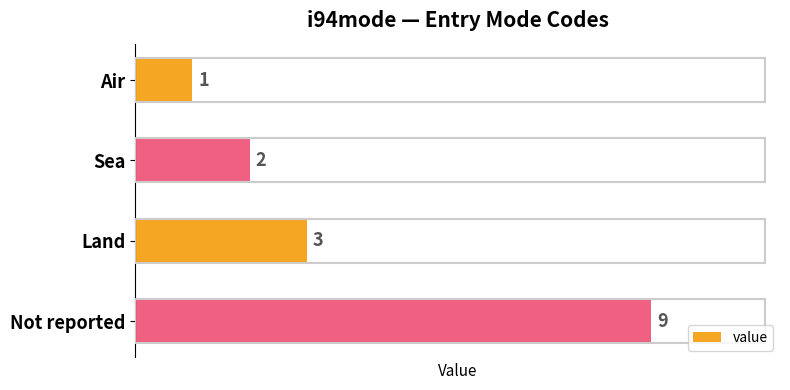

Reading top to bottom, list all the values displayed in this chart.

1	2	3	9